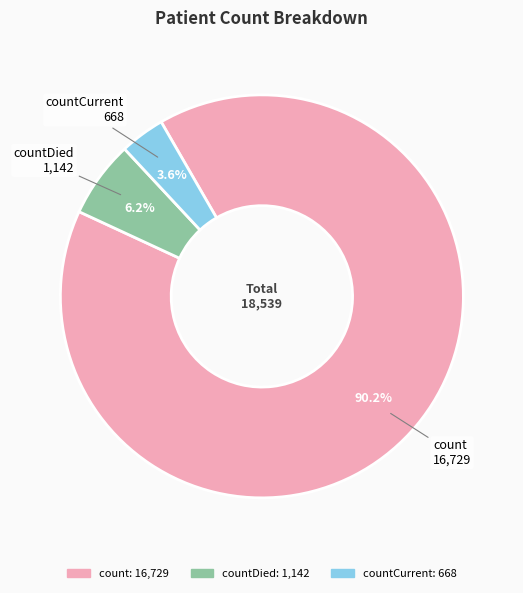

Does any single category account for the majority?

Yes